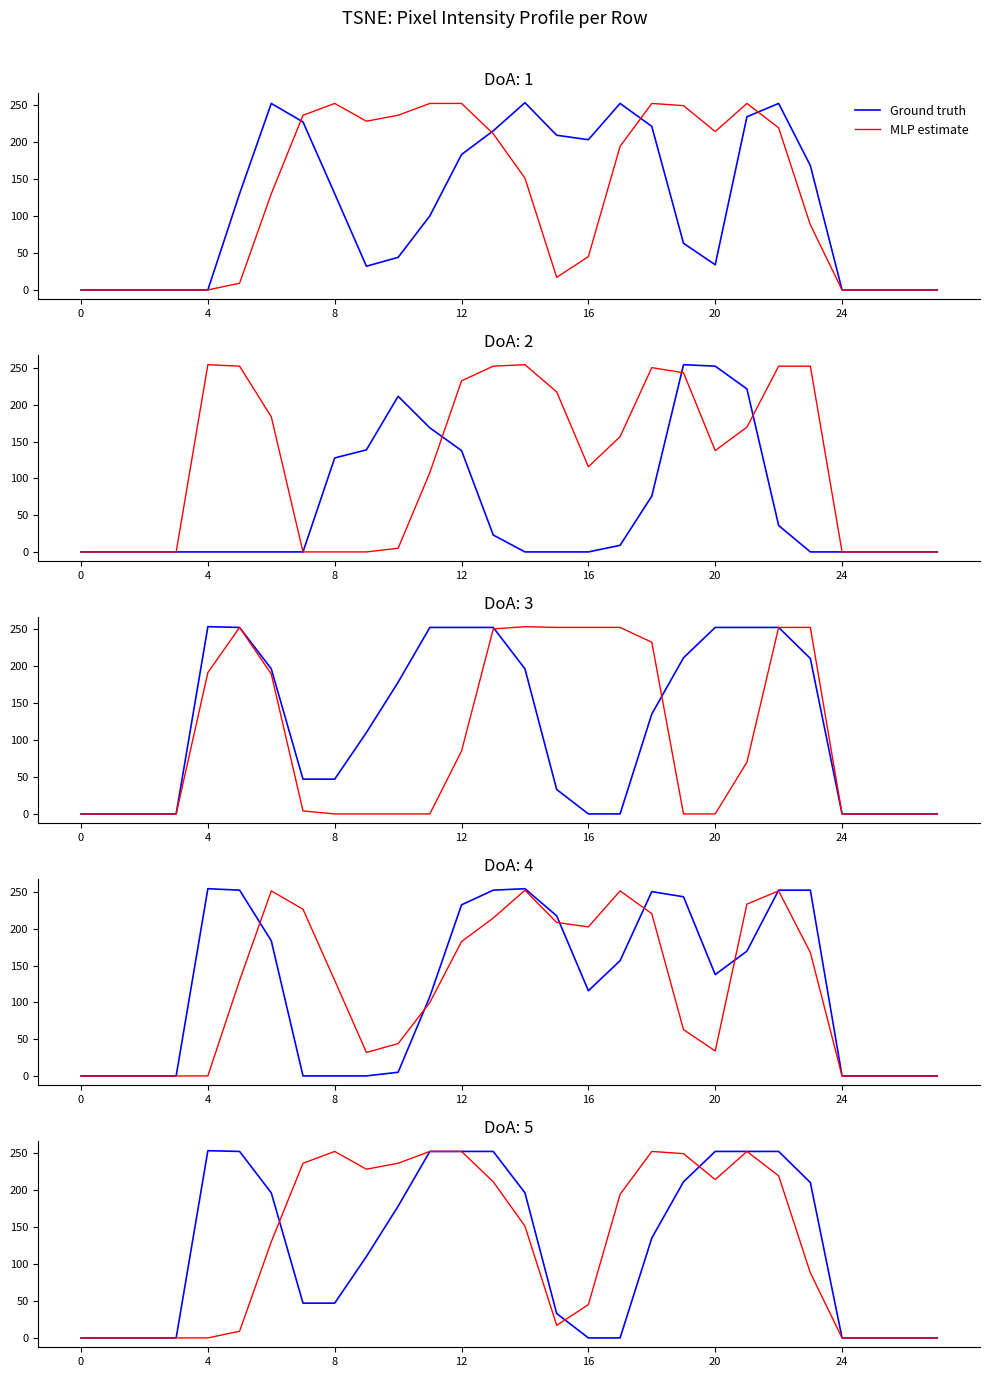

List the series in order of their overall mean, lowest first.

Ground truth, MLP estimate